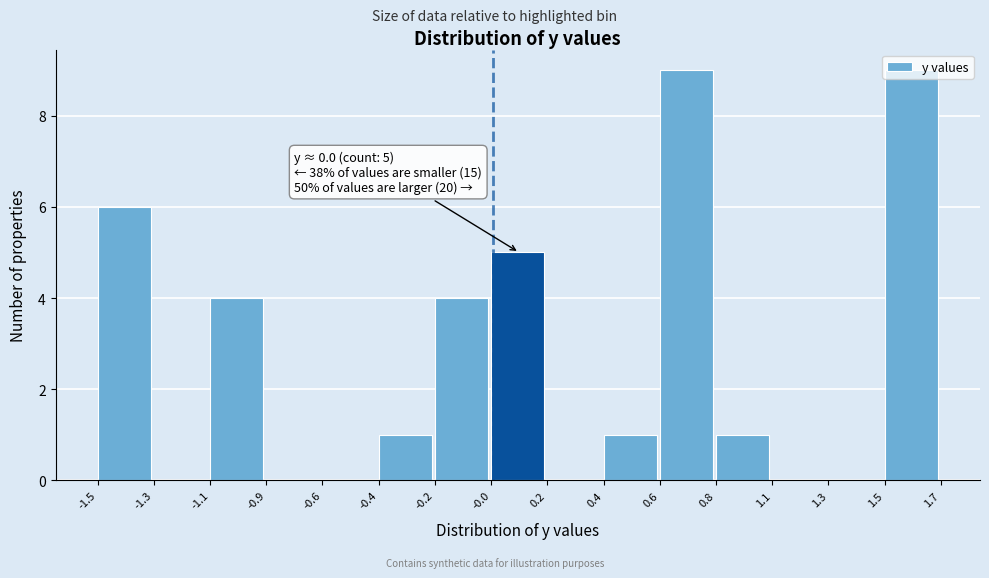

What is the maximum value shown in the chart?

9